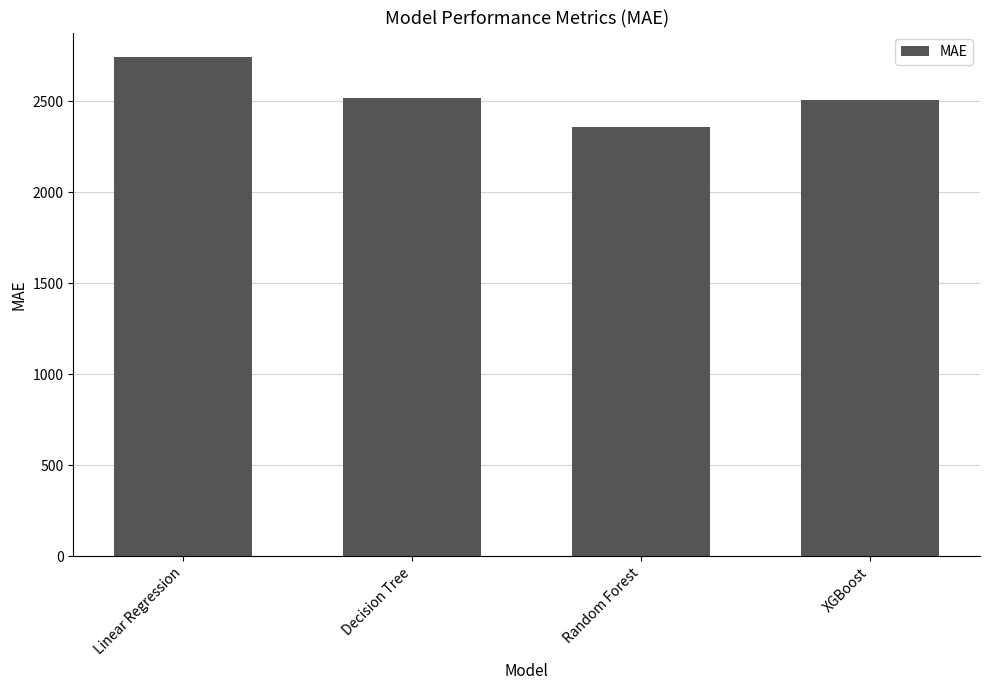

What is the greatest value displayed?

2741.5